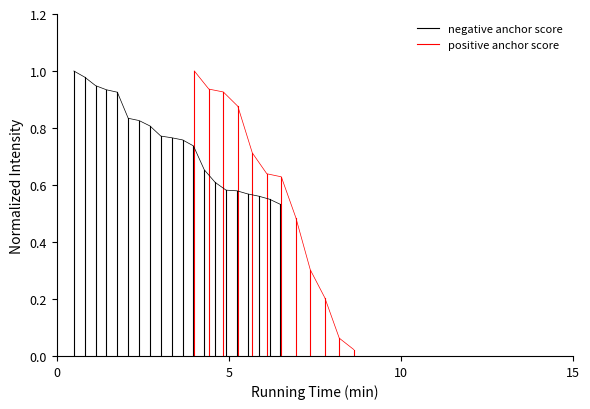

Rank the series by their maximum value, from highest to lowest.

negative anchor score, positive anchor score